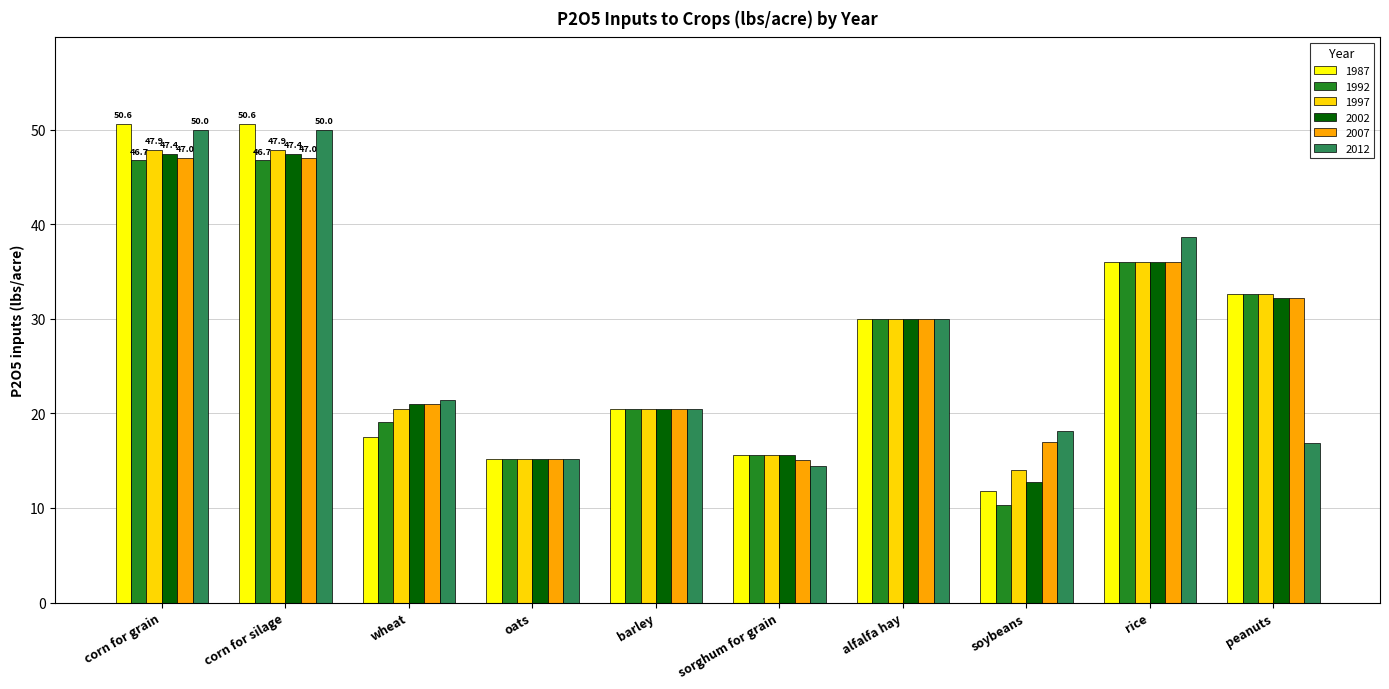

The 1992 series shows 20.3 at alfalfa hay. True or false?

False